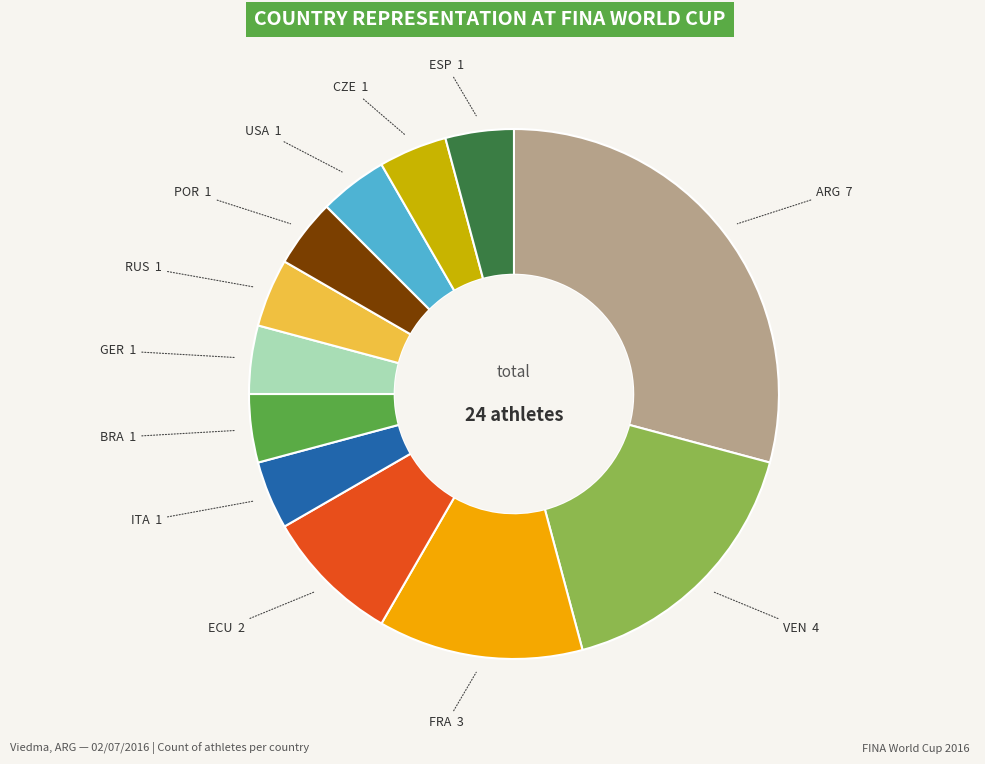

Is there a majority slice in this chart?

No